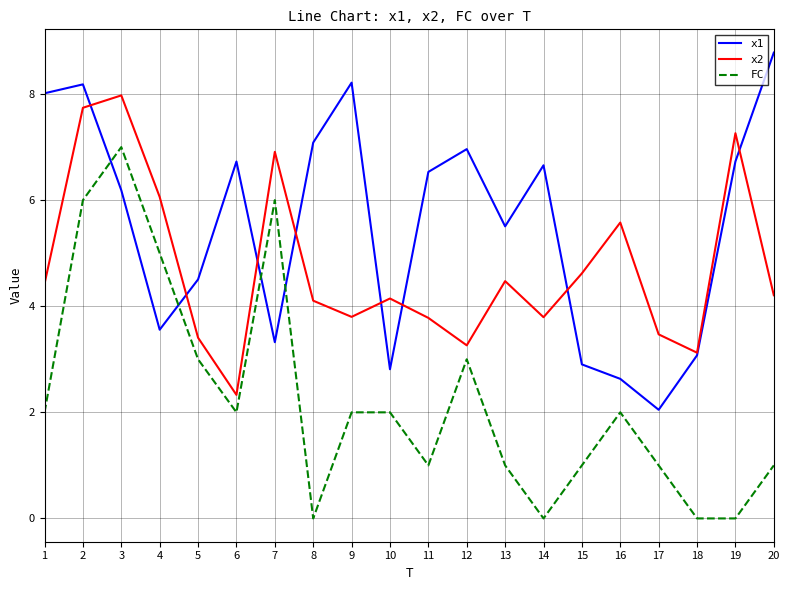

Rank the series at 10 from lowest to highest value.

FC, x1, x2